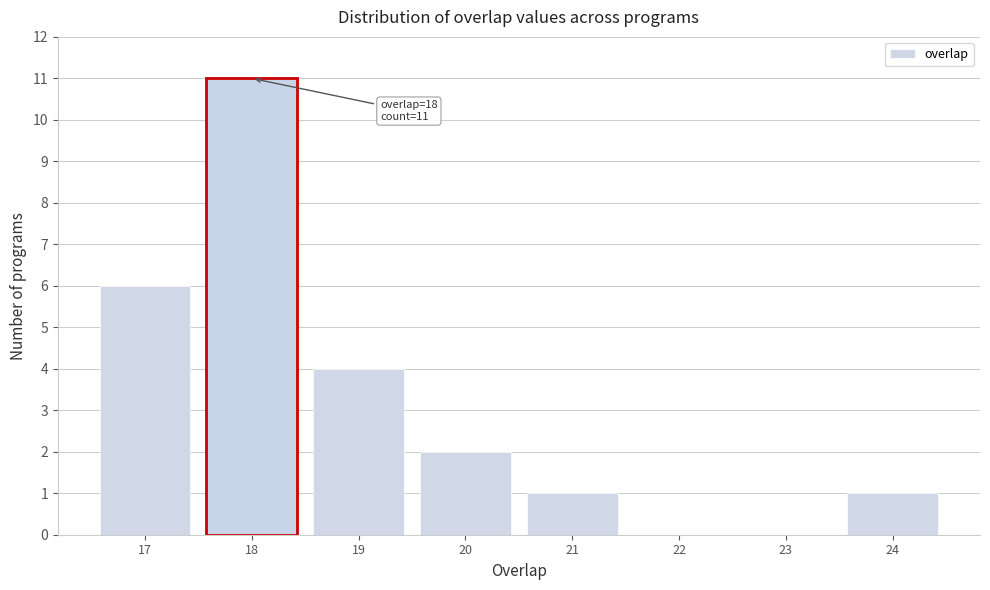

Which range on the x-axis has the tallest bar?

17.5 to 18.5